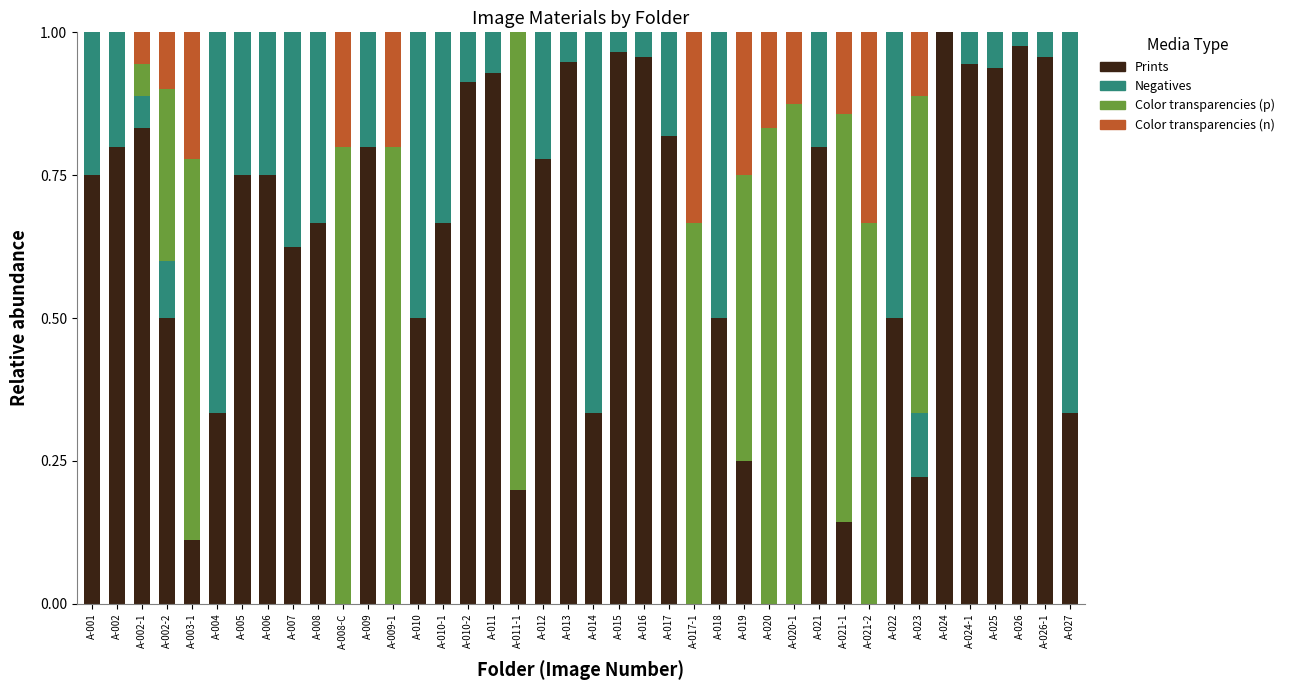

How many series are shown in this chart?

4